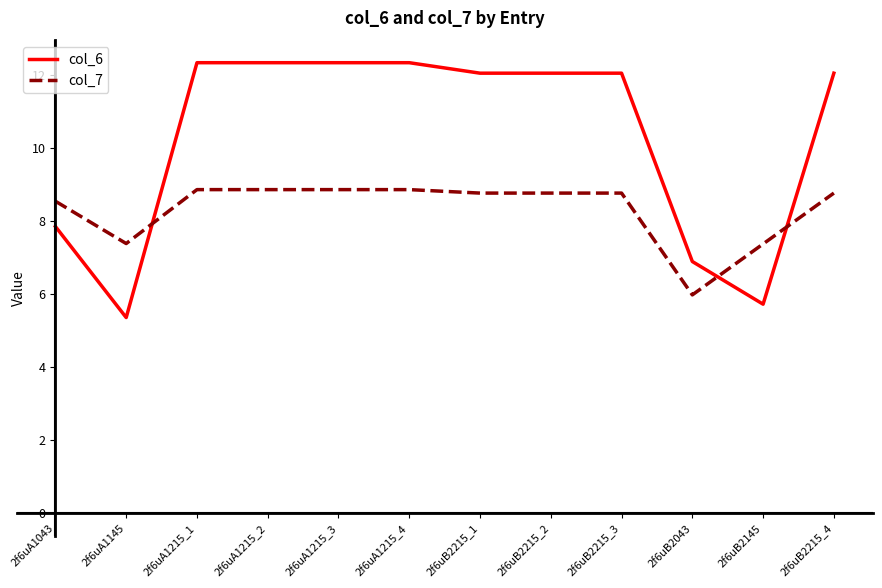

Reading left to right, extract all data points from this chart.

col_6: 2f6uA1043=7.8	2f6uA1145=5.3	2f6uA1215_1=12.3	2f6uA1215_2=12.3	2f6uA1215_3=12.3	2f6uA1215_4=12.3	2f6uB2215_1=12.0	2f6uB2215_2=12.0	2f6uB2215_3=12.0	2f6uB2043=6.9	2f6uB2145=5.7	2f6uB2215_4=12.0
col_7: 2f6uA1043=8.5	2f6uA1145=7.4	2f6uA1215_1=8.9	2f6uA1215_2=8.9	2f6uA1215_3=8.9	2f6uA1215_4=8.9	2f6uB2215_1=8.8	2f6uB2215_2=8.8	2f6uB2215_3=8.8	2f6uB2043=6.0	2f6uB2145=7.4	2f6uB2215_4=8.8